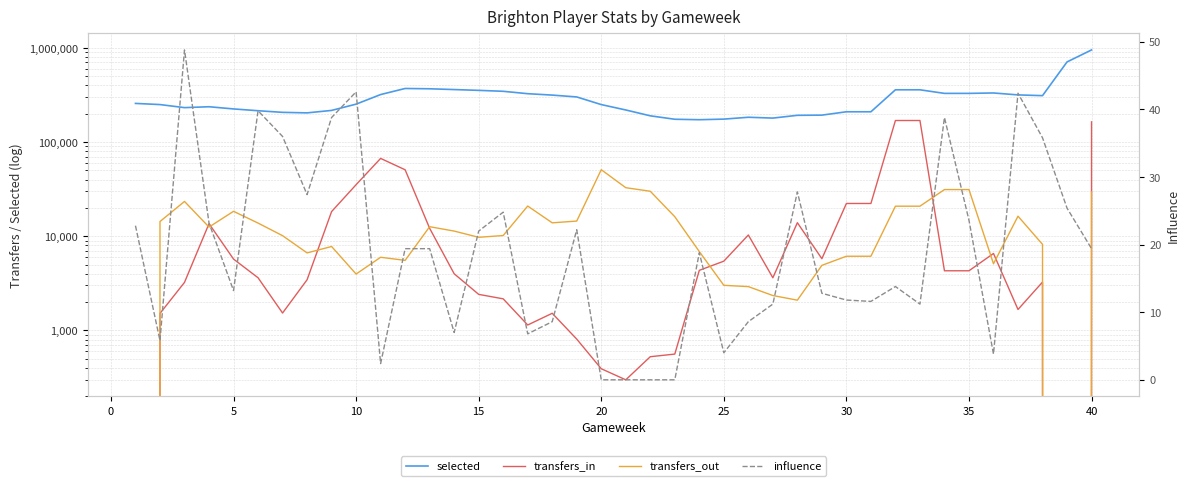

True or false: selected and influence cross at least once.

False